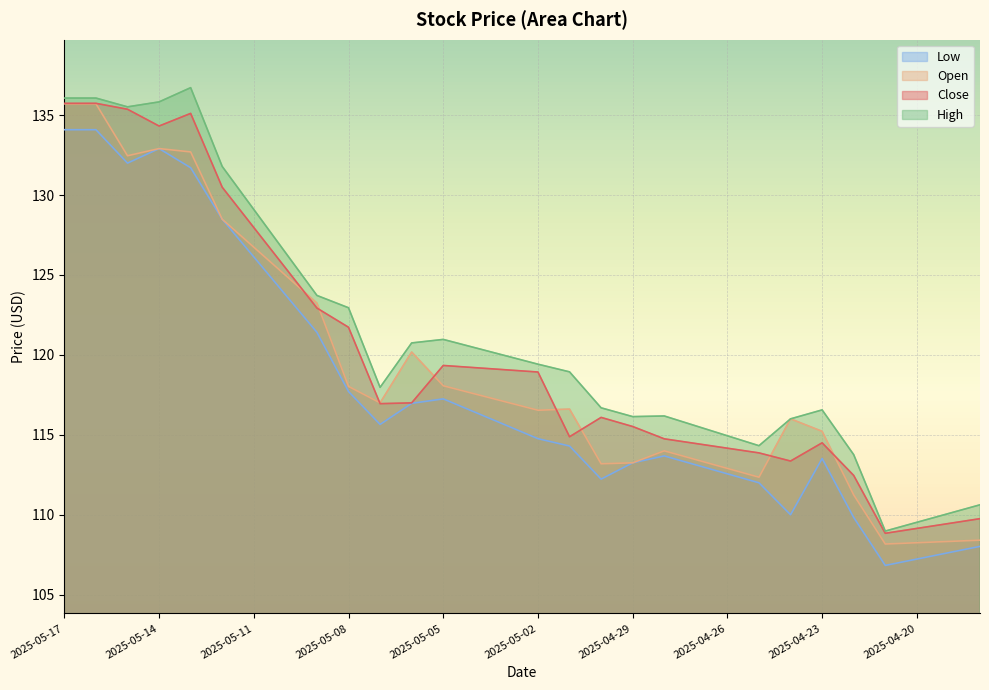

True or false: Low and Close cross at least once.

False